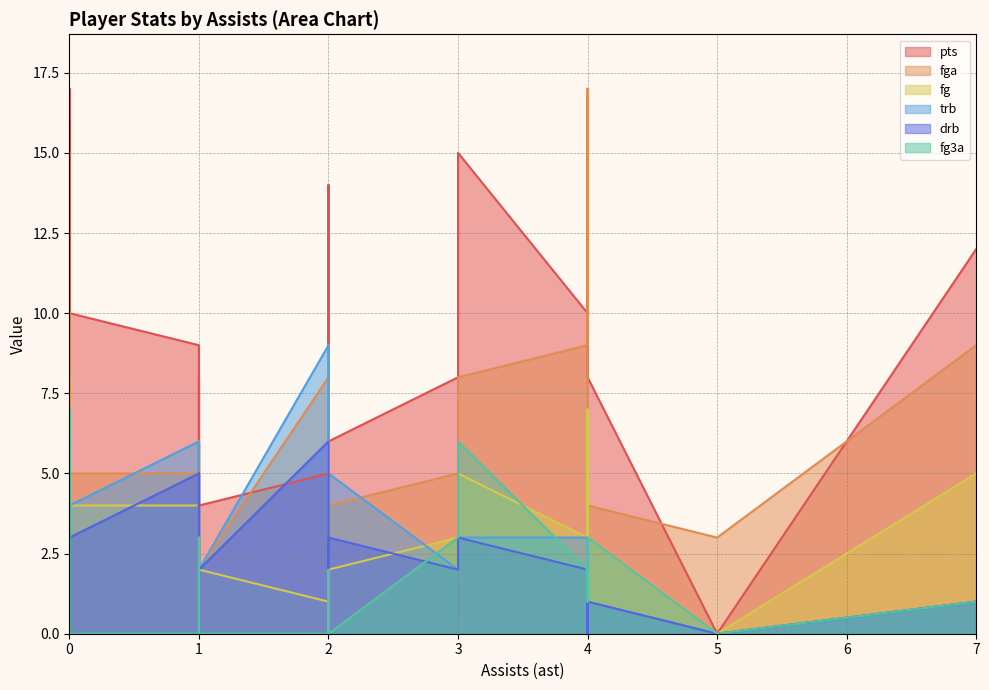

True or false: fg has a value of 1 at 1.

False